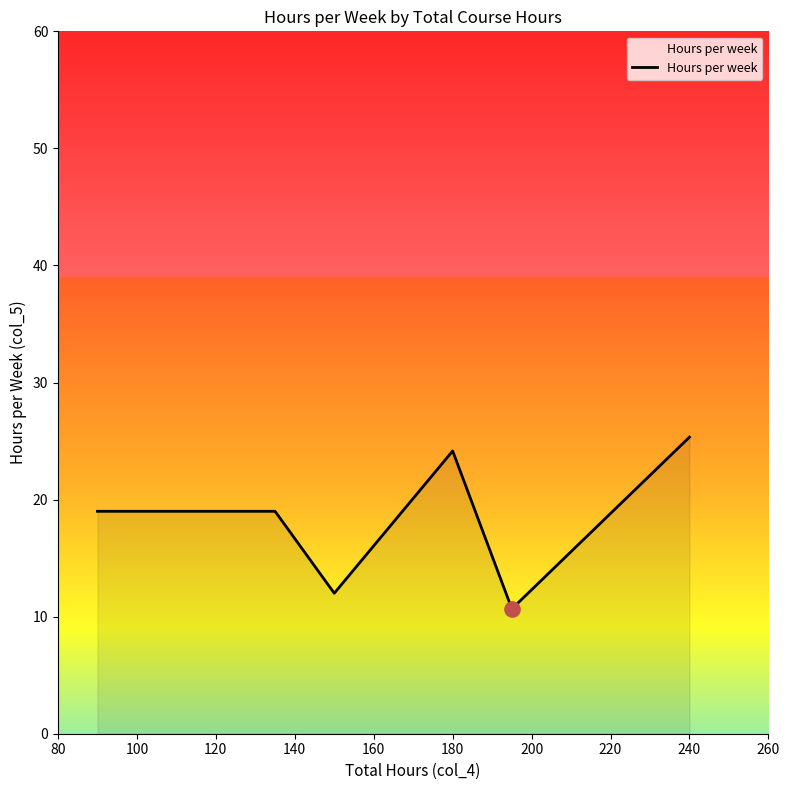

What is the difference between the second highest and minimum values?

13.5